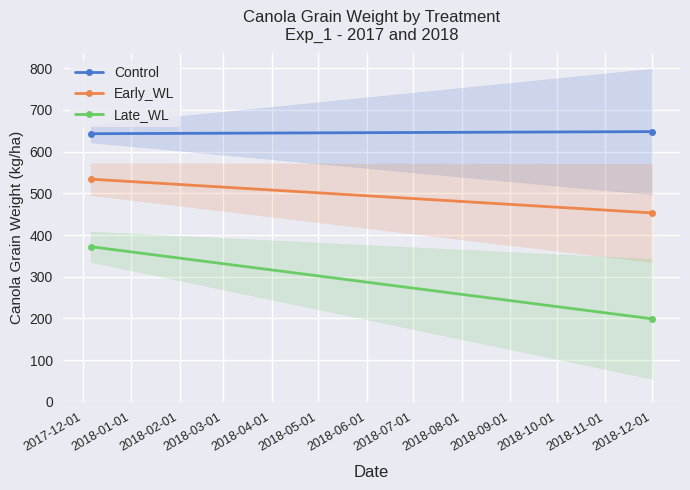

Is this an area chart (filled region under the line)?

No